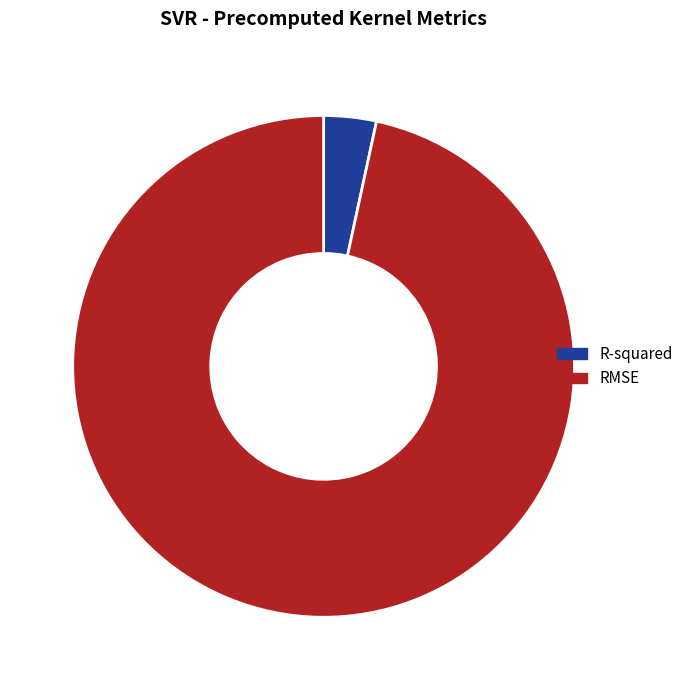

Is the sum of R-squared and RMSE greater than half?

Yes